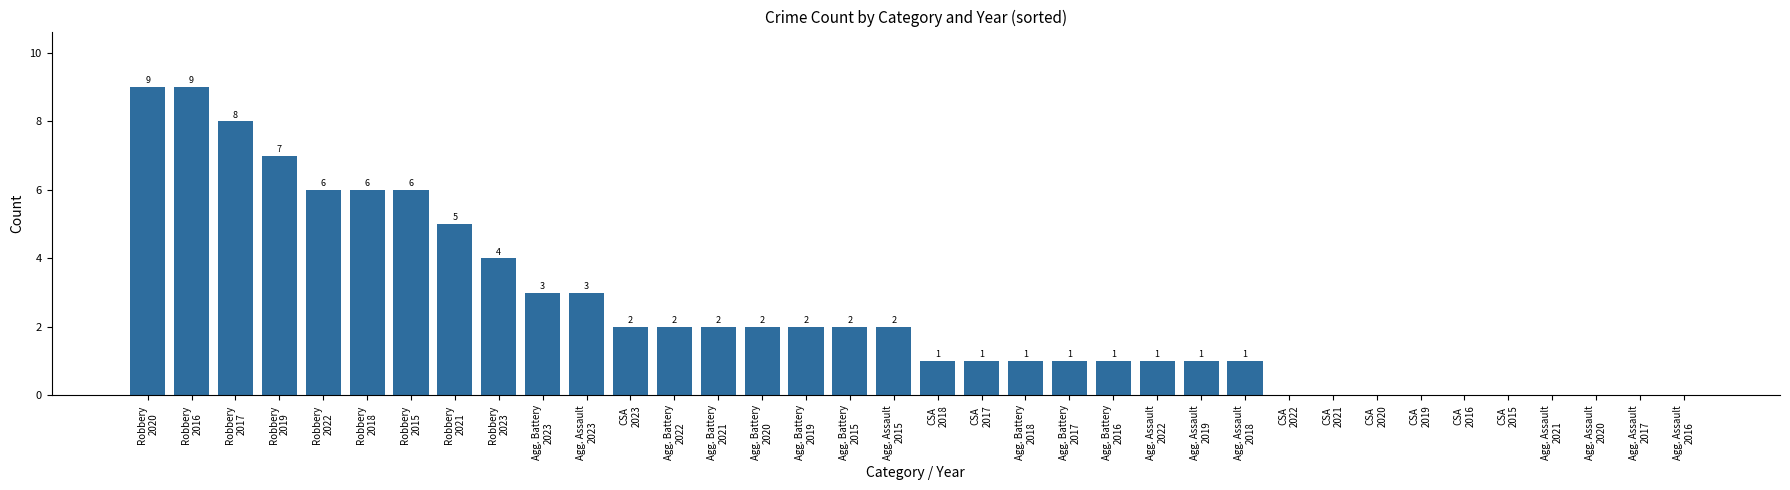

Reading right to left, transcribe all the data shown in this chart.

0	0	0	0	0	0	0	0	0	0	1	1	1	1	1	1	1	1	2	2	2	2	2	2	2	3	3	4	5	6	6	6	7	8	9	9